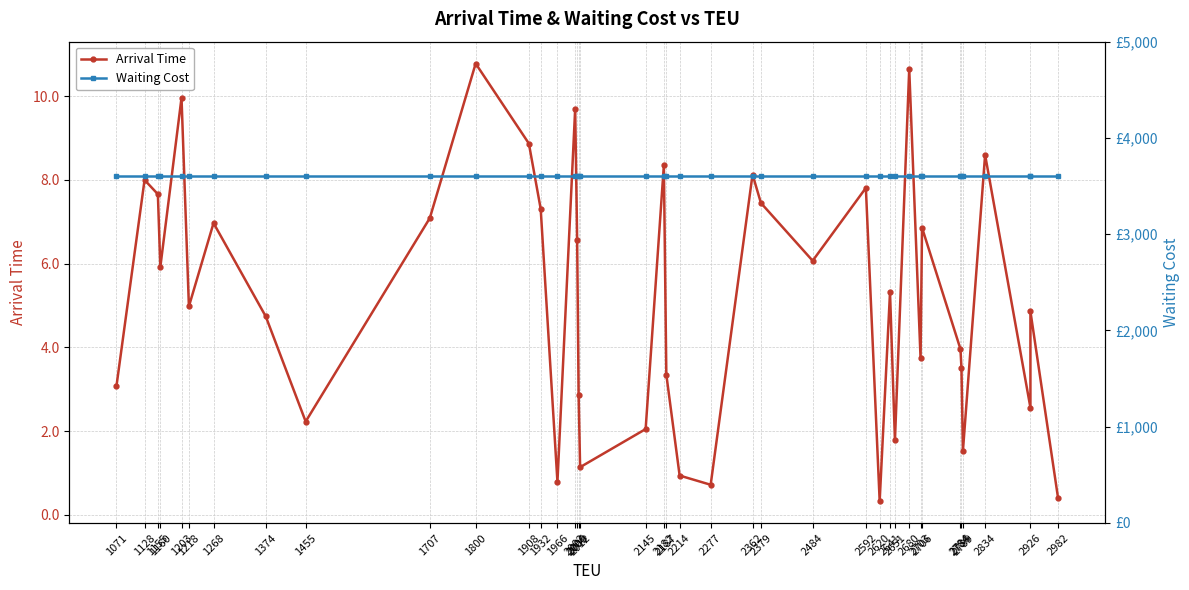

The value of Waiting Cost at 1218 is 957.2. True or false?

False